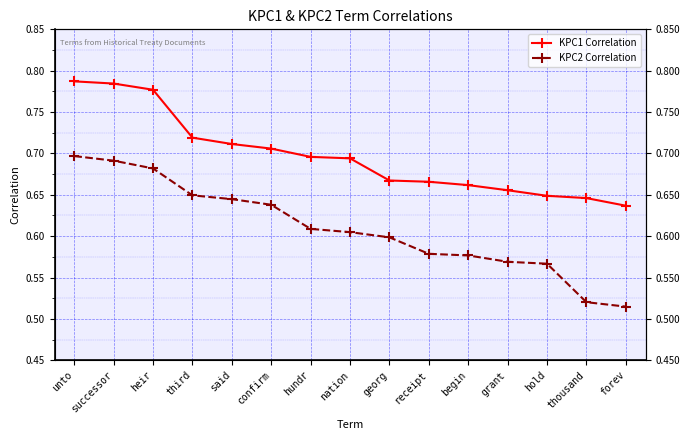

Reading left to right, list all the values displayed in this chart.

KPC1 Correlation: 0.8	0.8	0.8	0.7	0.7	0.7	0.7	0.7	0.7	0.7	0.7	0.7	0.6	0.6	0.6
KPC2 Correlation: 0.7	0.7	0.7	0.6	0.6	0.6	0.6	0.6	0.6	0.6	0.6	0.6	0.6	0.5	0.5